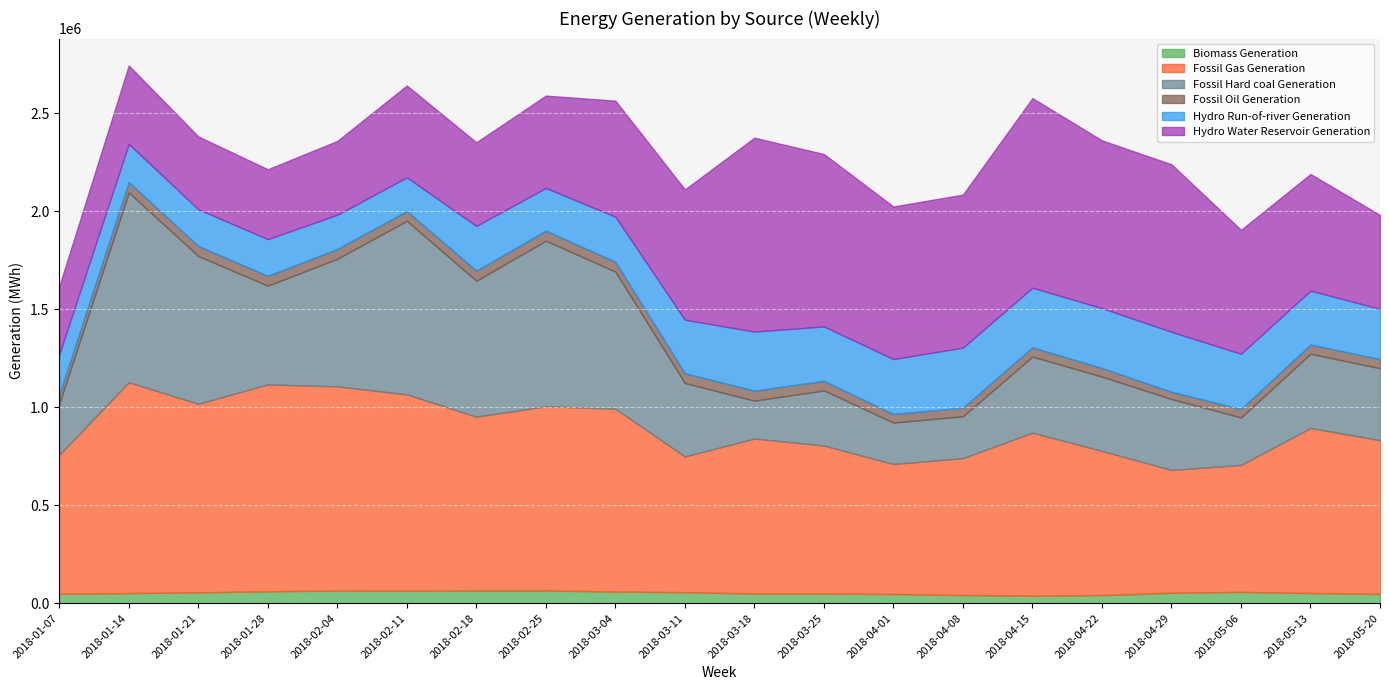

What is the lowest value of the Hydro Water Reservoir Generation series?

348010